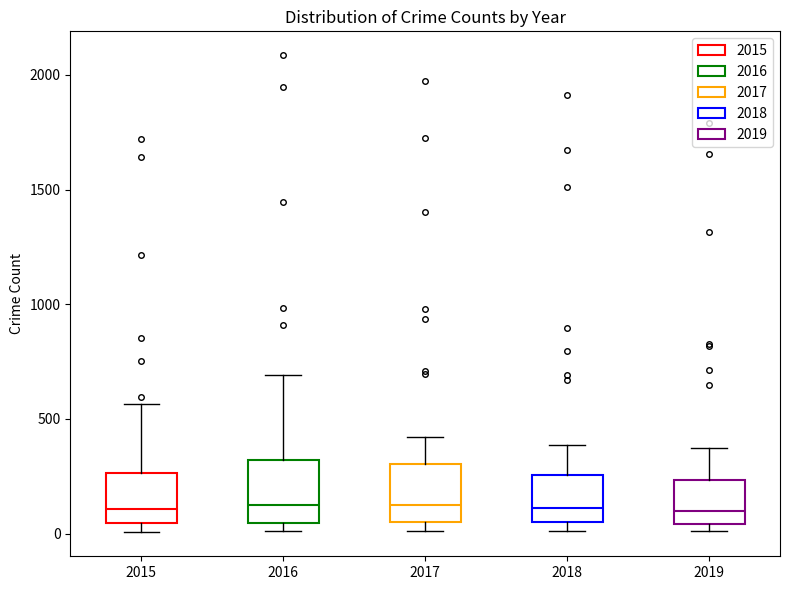

Reading left to right, read every box against the y-axis: the position of its median line, the range the box covers, and the ends of its whiskers. The values are not printed on the chart, so give them approximately, as read against the axis.

2015: median 100, box 50 to 250, whiskers 0 to 550
2016: median 150, box 50 to 300, whiskers 0 to 700
2017: median 100, box 50 to 300, whiskers 0 to 400
2018: median 100, box 50 to 250, whiskers 0 to 400
2019: median 100, box 50 to 250, whiskers 0 to 400